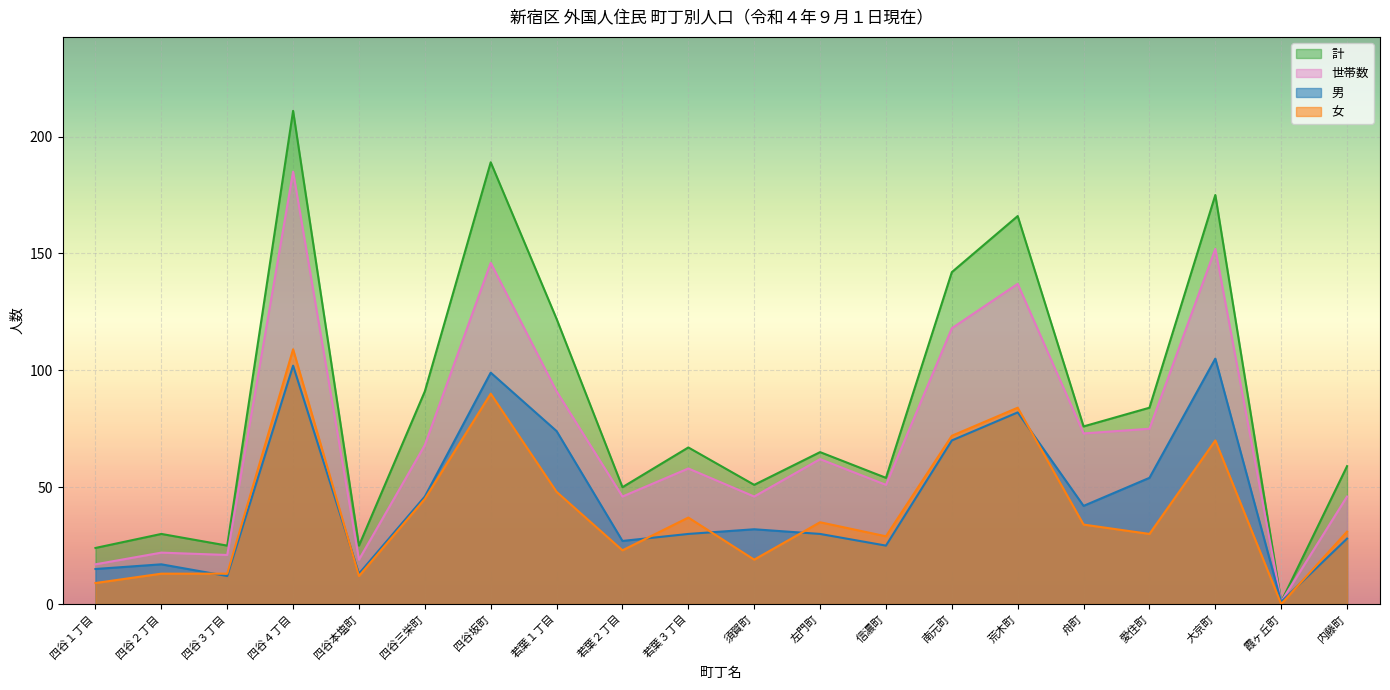

Does the chart display data point markers on the line(s)?

No